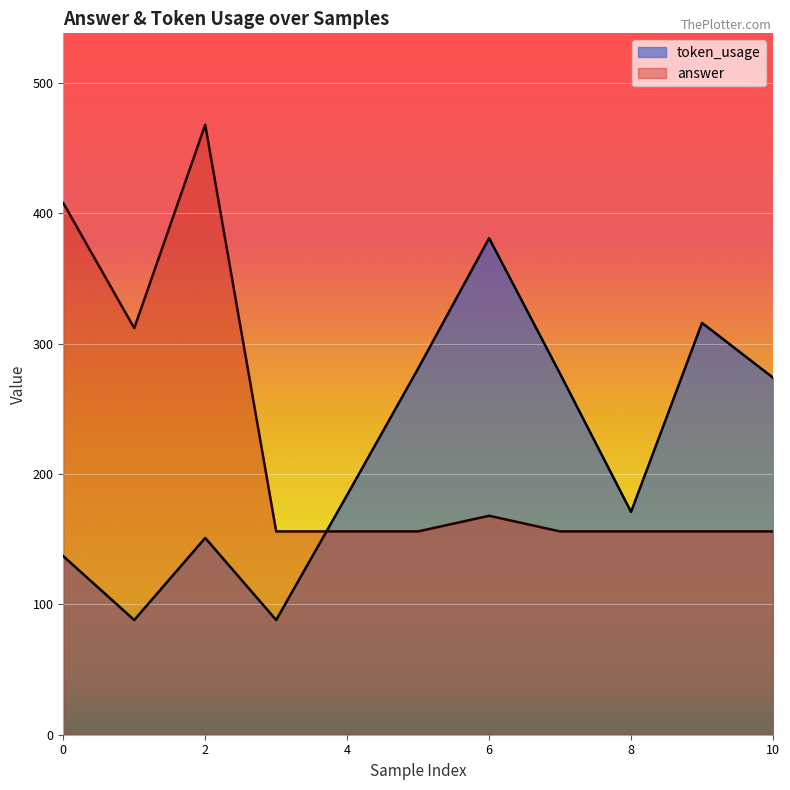

List the labels in order of answer value, largest first.

2, 0, 1, 6, 3, 4, 5, 7, 8, 9, 10